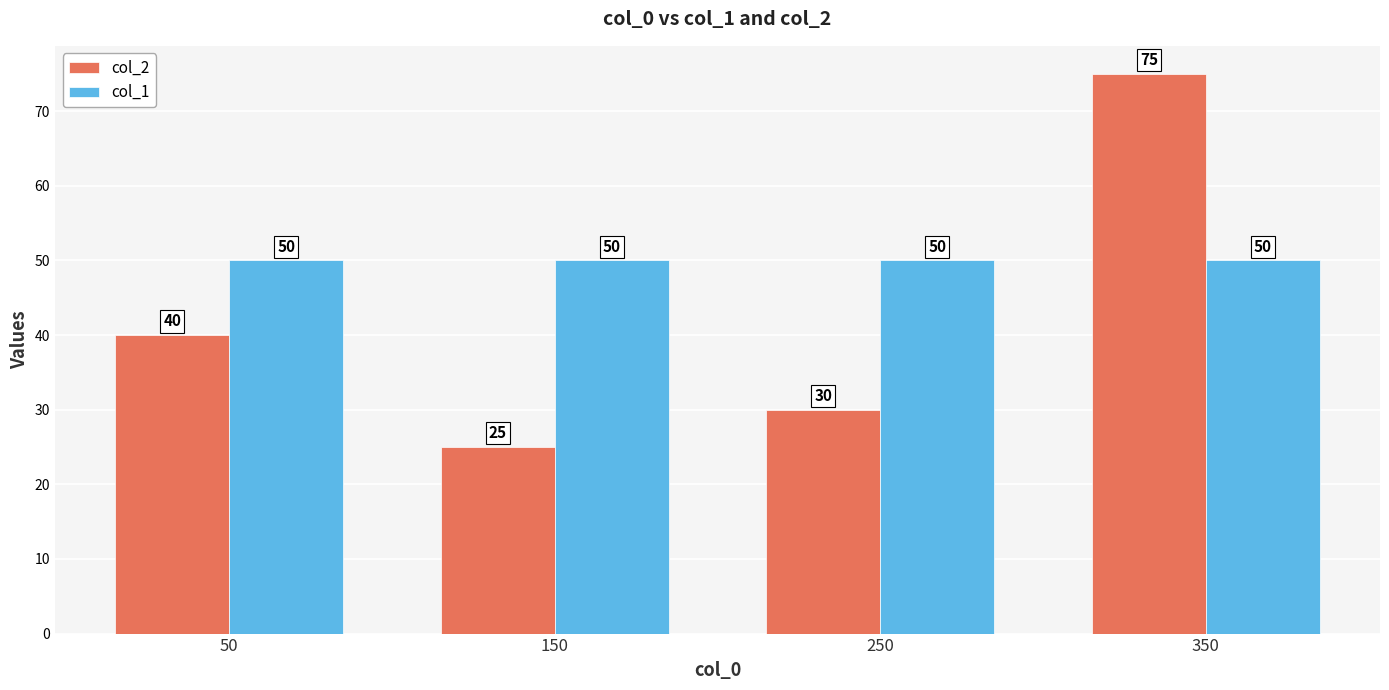

The col_2 series shows 30 at 250. True or false?

True